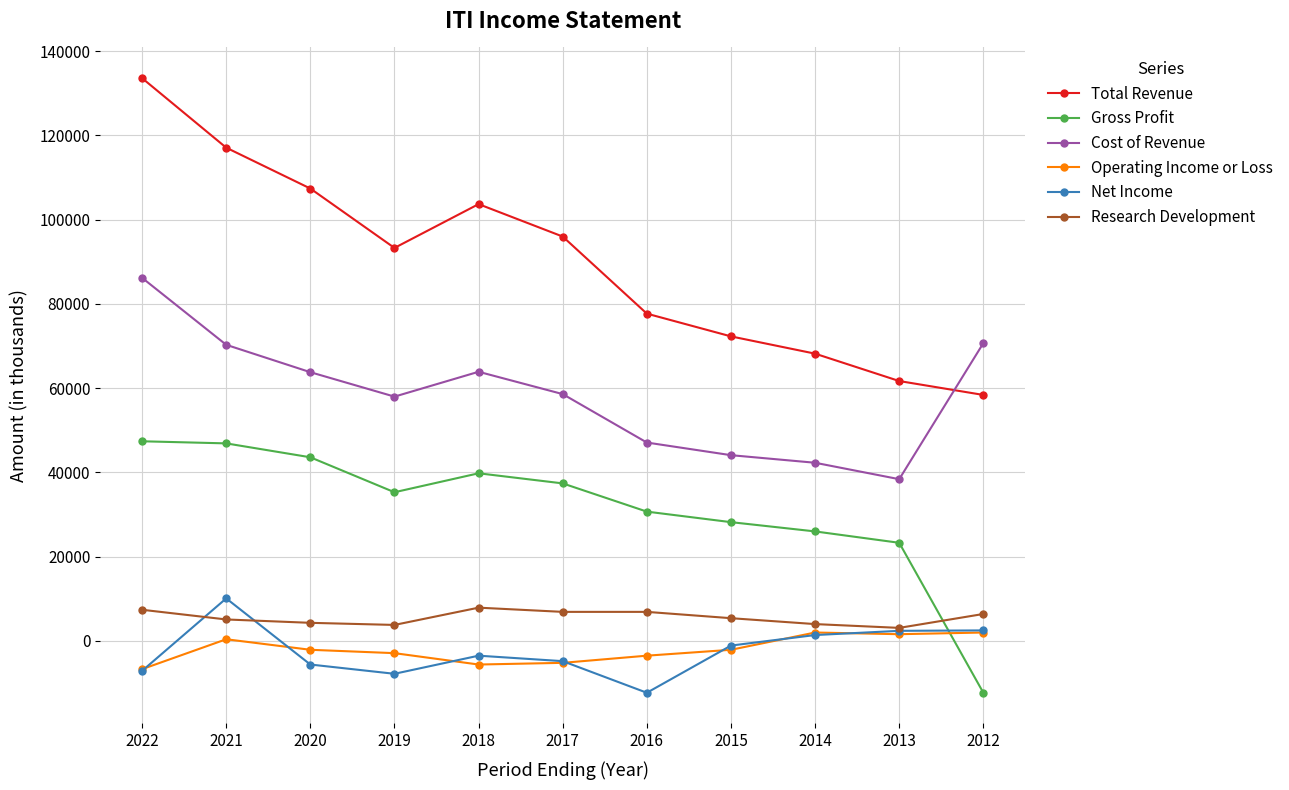

How many series are shown in this chart?

6